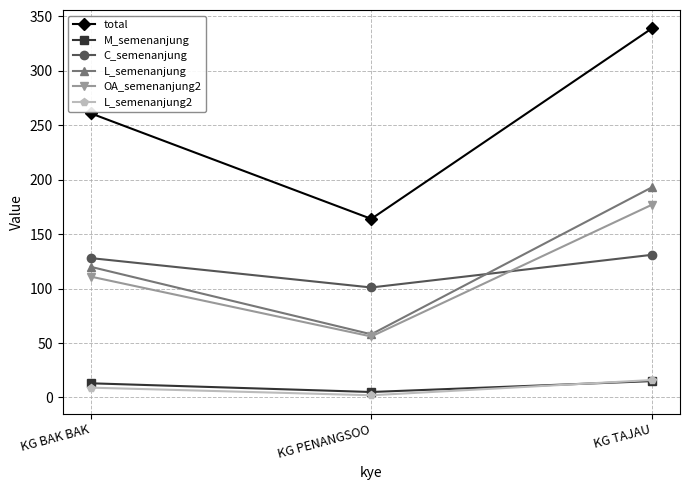

What is the spread (max minus min) of values at KG PENANGSOO?

162